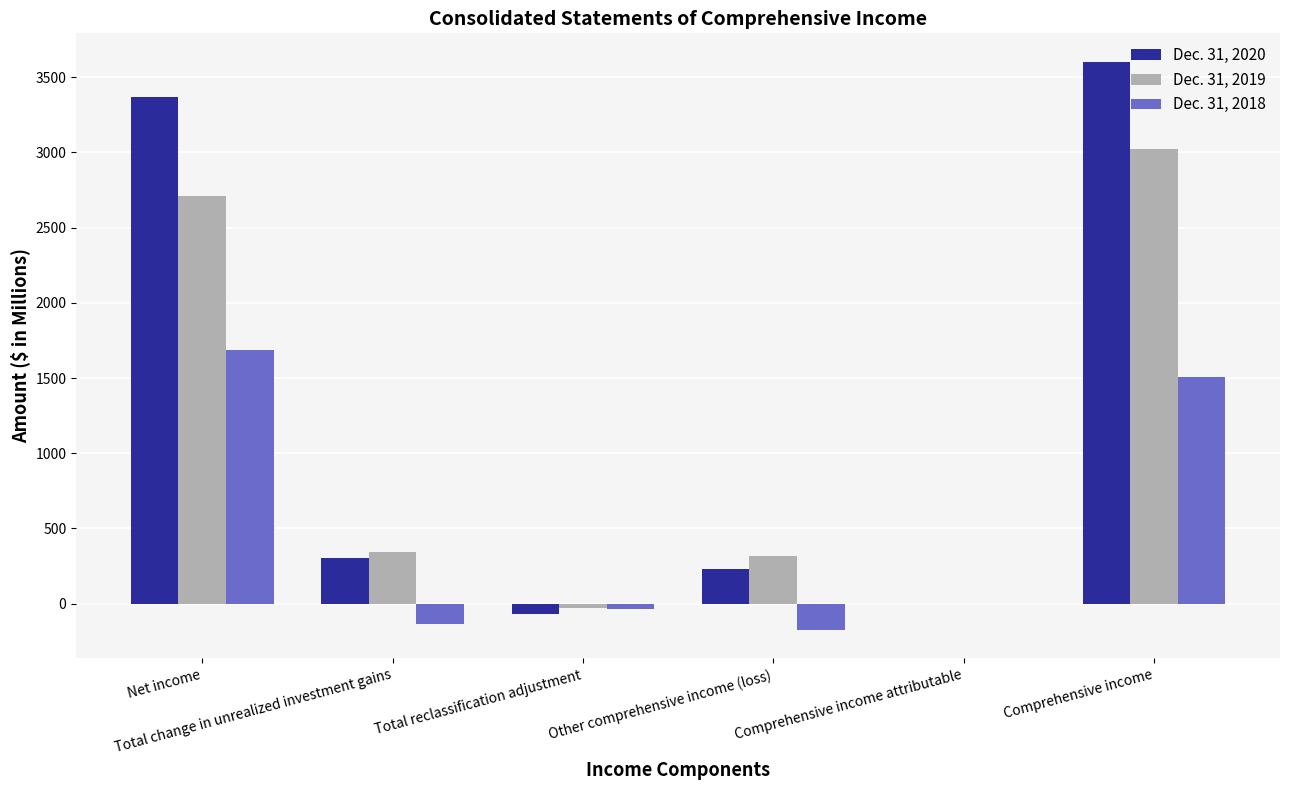

Which label corresponds to the largest value in the chart?

Comprehensive income